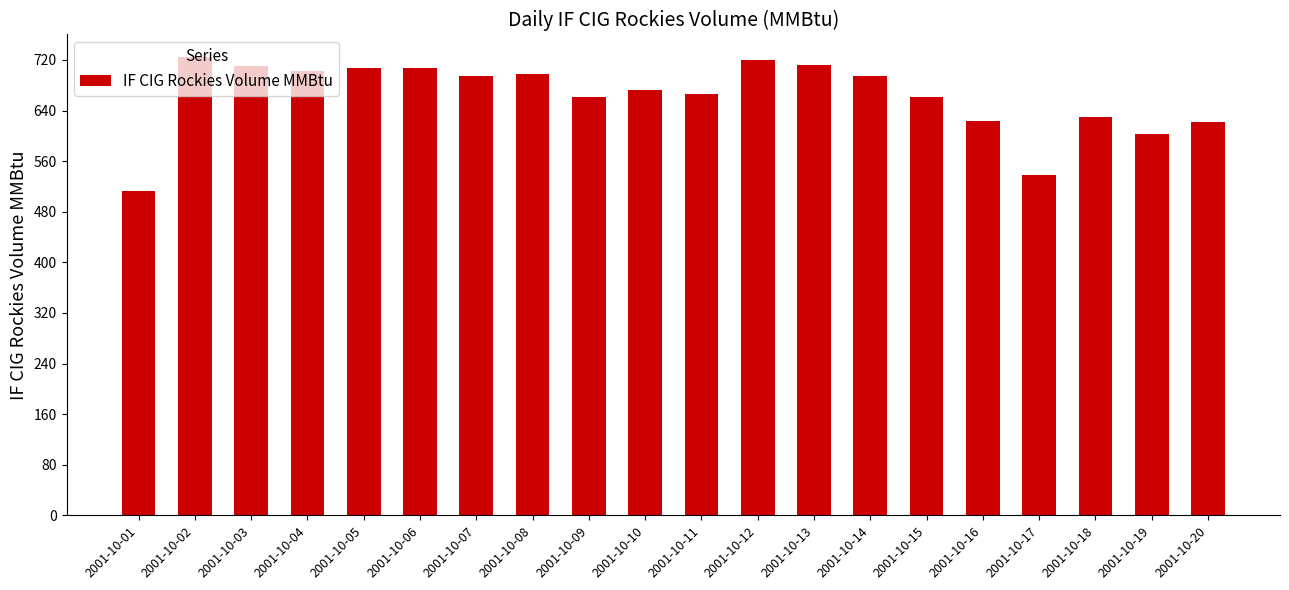

What is the value of the 1st bar from the left?

512